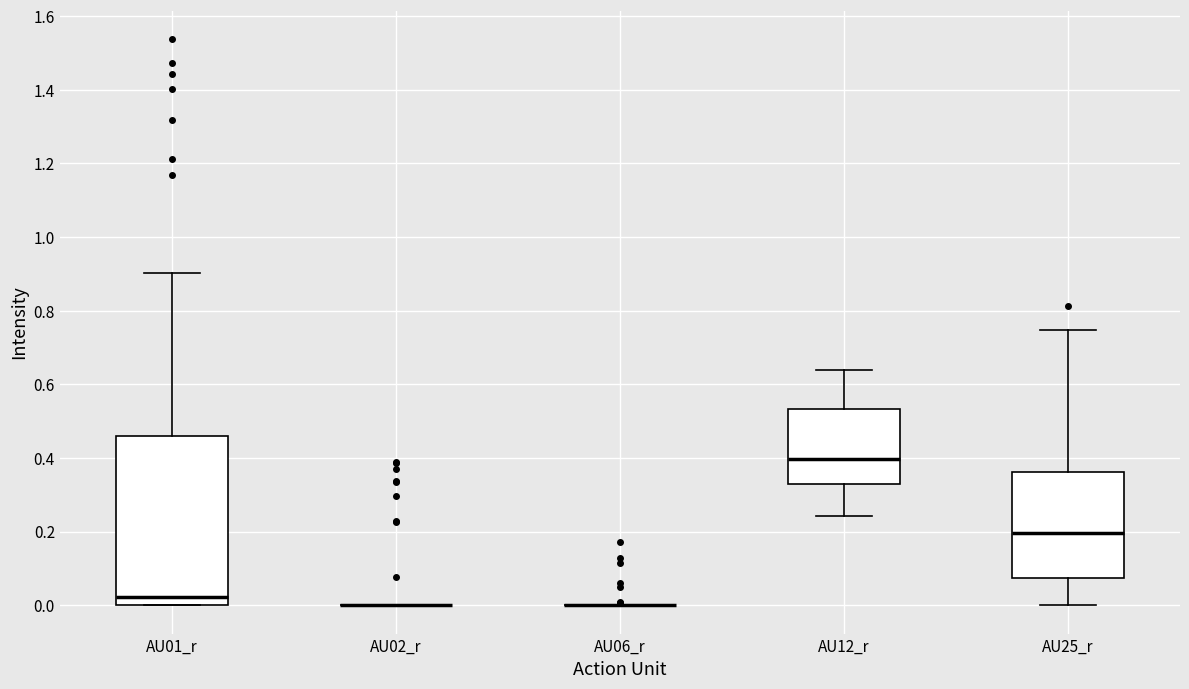

Reading left to right, read every box against the y-axis: the position of its median line, the range the box covers, and the ends of its whiskers. The values are not printed on the chart, so give them approximately, as read against the axis.

AU01_r: median 0.02, box 0.00 to 0.46, whiskers 0.00 to 0.90
AU02_r: box collapsed to a line at 0.00, whiskers 0.00 to 0.00
AU06_r: box collapsed to a line at 0.00, whiskers 0.00 to 0.00
AU12_r: median 0.40, box 0.34 to 0.54, whiskers 0.24 to 0.64
AU25_r: median 0.20, box 0.08 to 0.36, whiskers 0.00 to 0.74